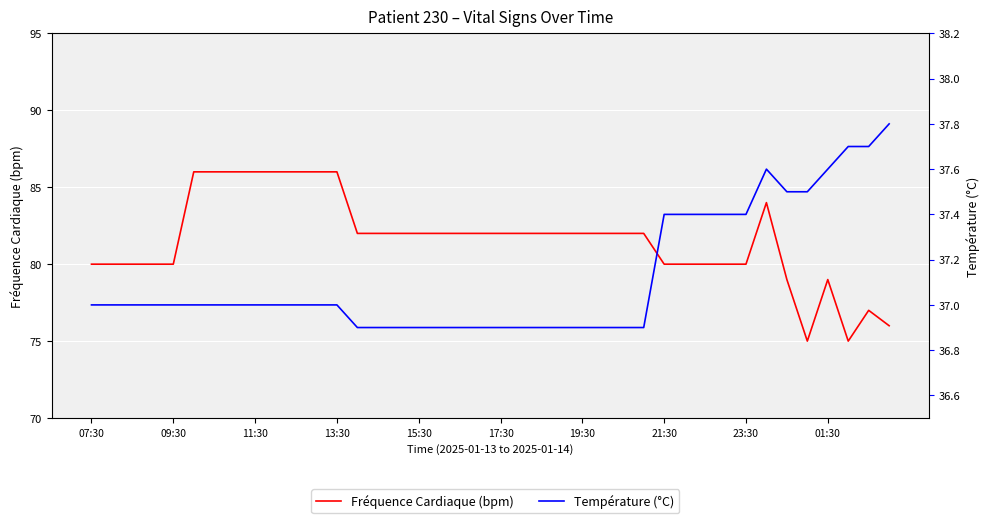

How many categories are shown in the chart?

40